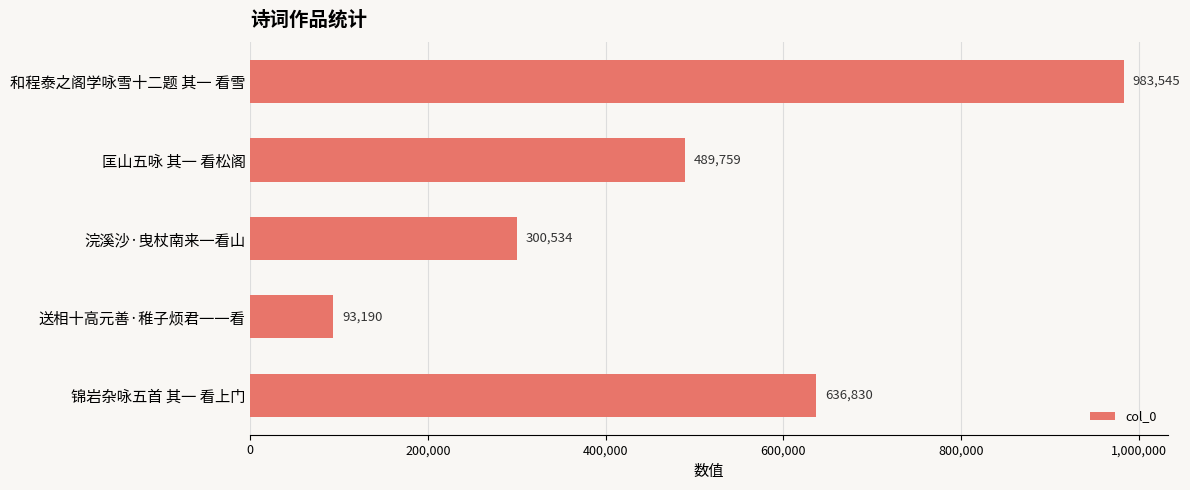

Which has a higher value, 匡山五咏 其一 看松阁 or 锦岩杂咏五首 其一 看上门?

锦岩杂咏五首 其一 看上门